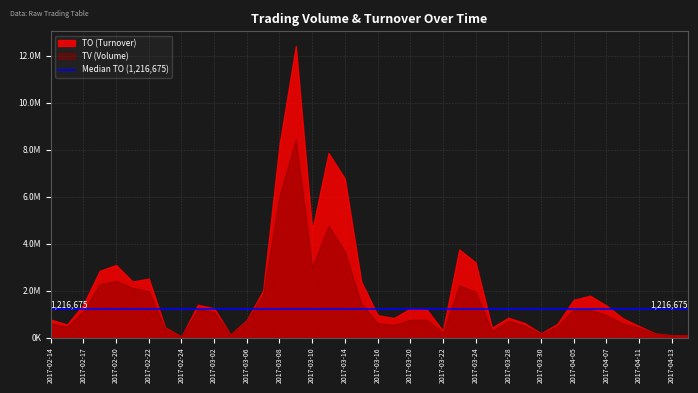

What is the label of the 24th point from the right?

2017-03-10